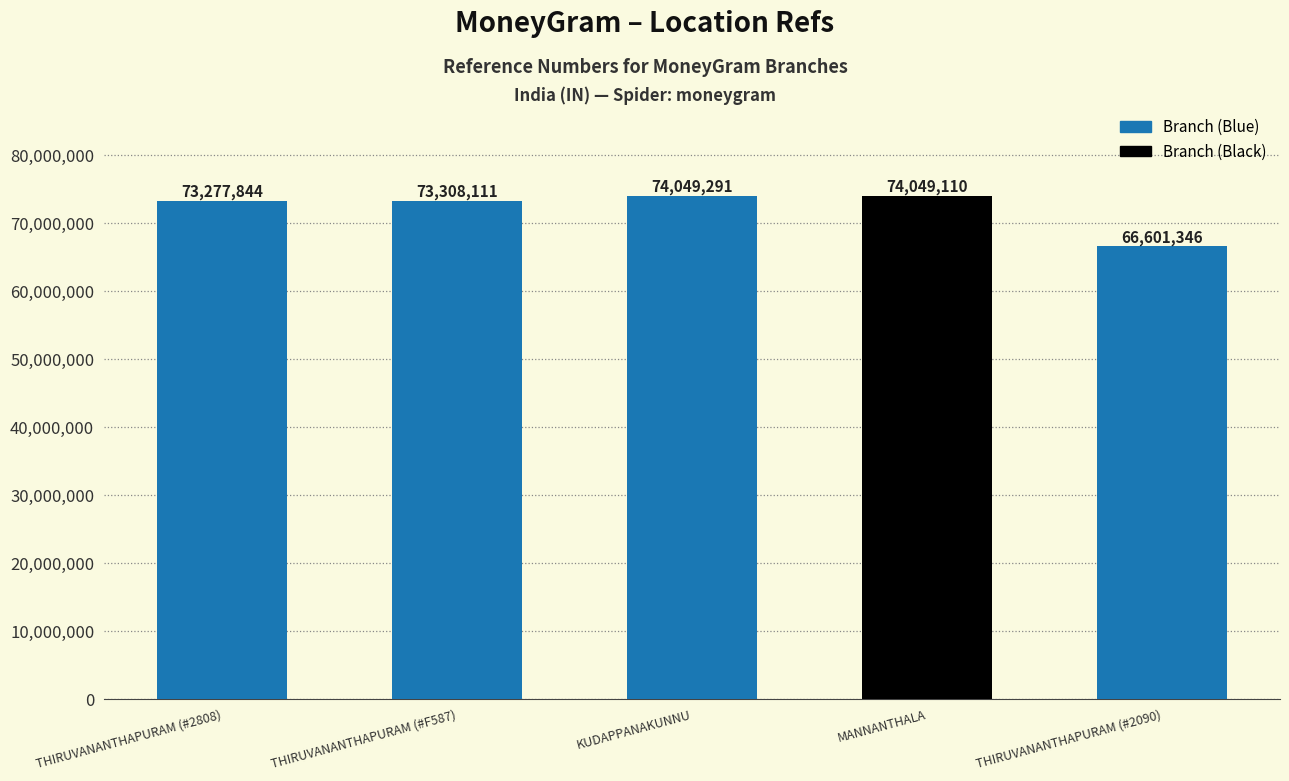

What is the greatest value displayed?

74049291